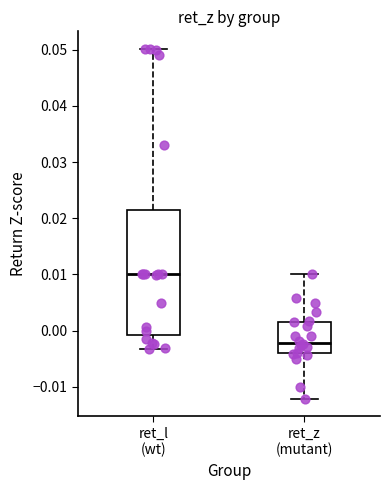

Where does the upper whisker of the box for ret_l (wt) end on the y-axis? The values are not printed on the chart, so give them approximately, as read against the axis.

0.050